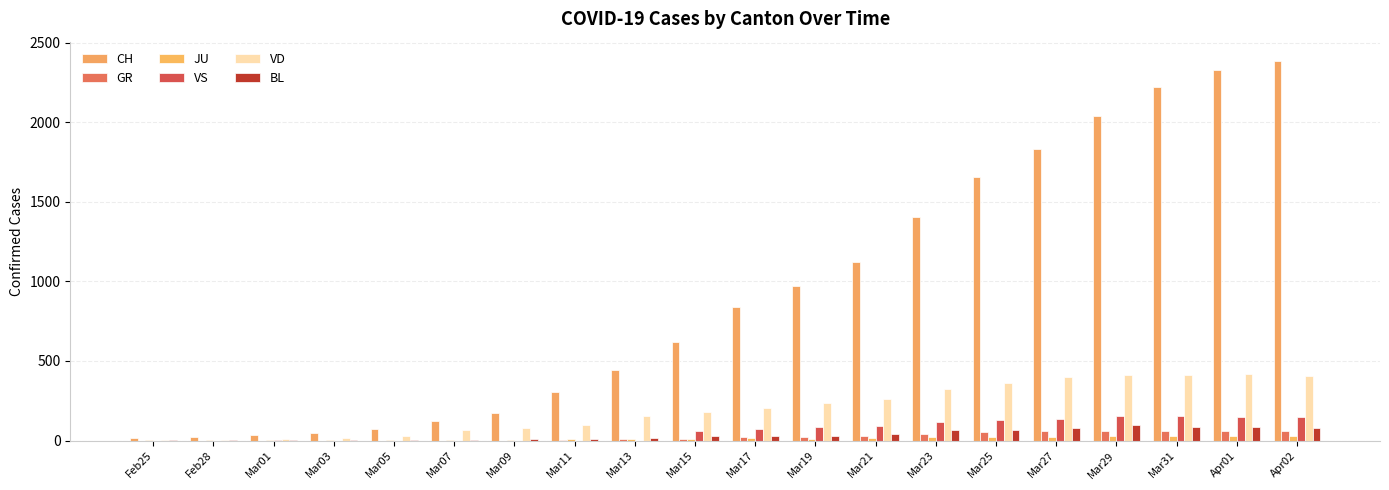

Are the bars horizontal?

No